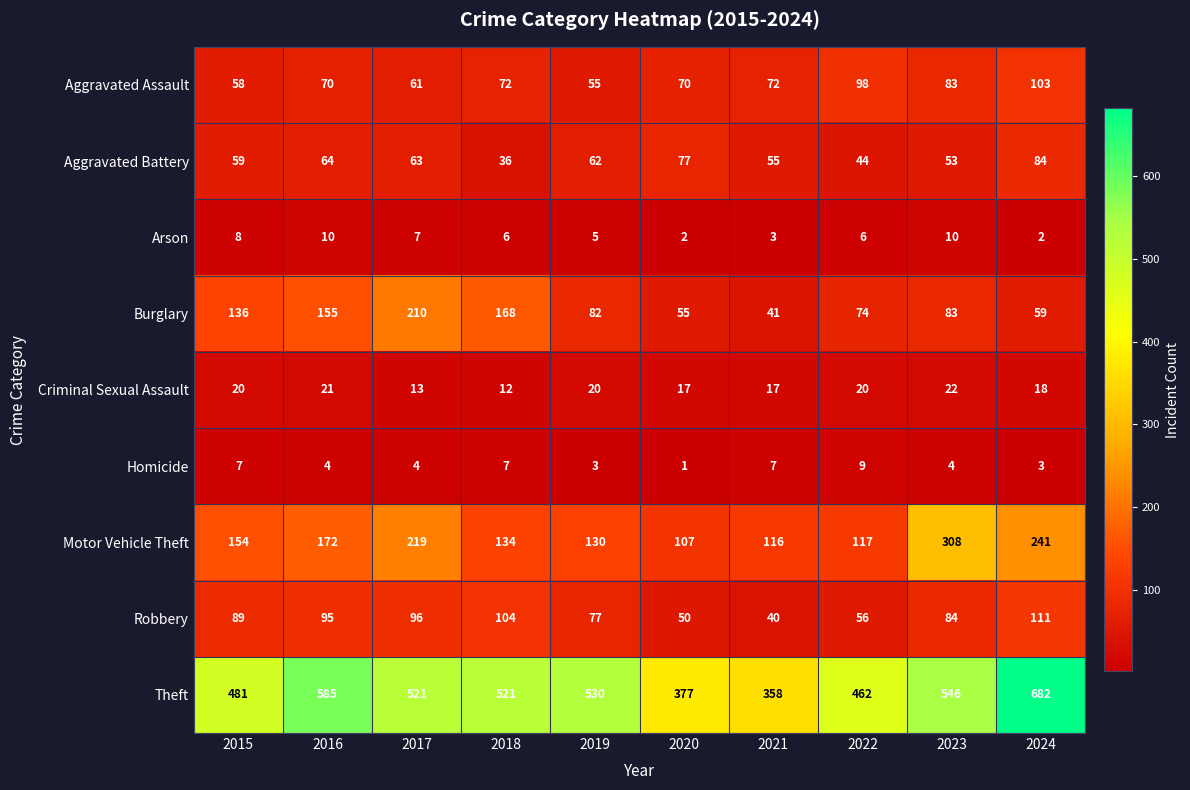

True or false: Theft has a value of 358 at 2021.

True